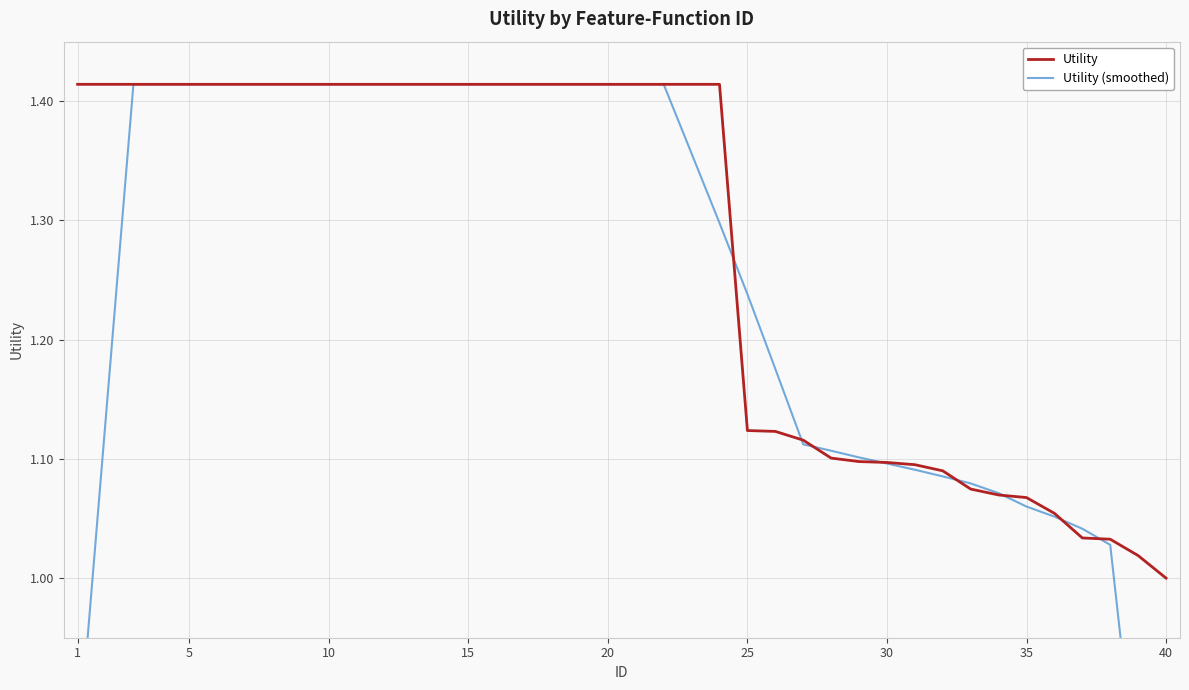

At which label does Utility reach its minimum?

40